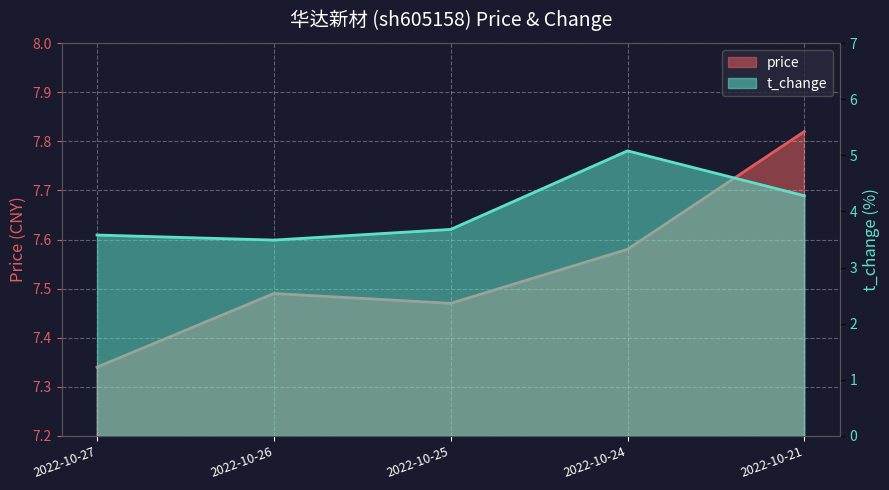

What is the approximate value of price at 2022-10-21?

7.8